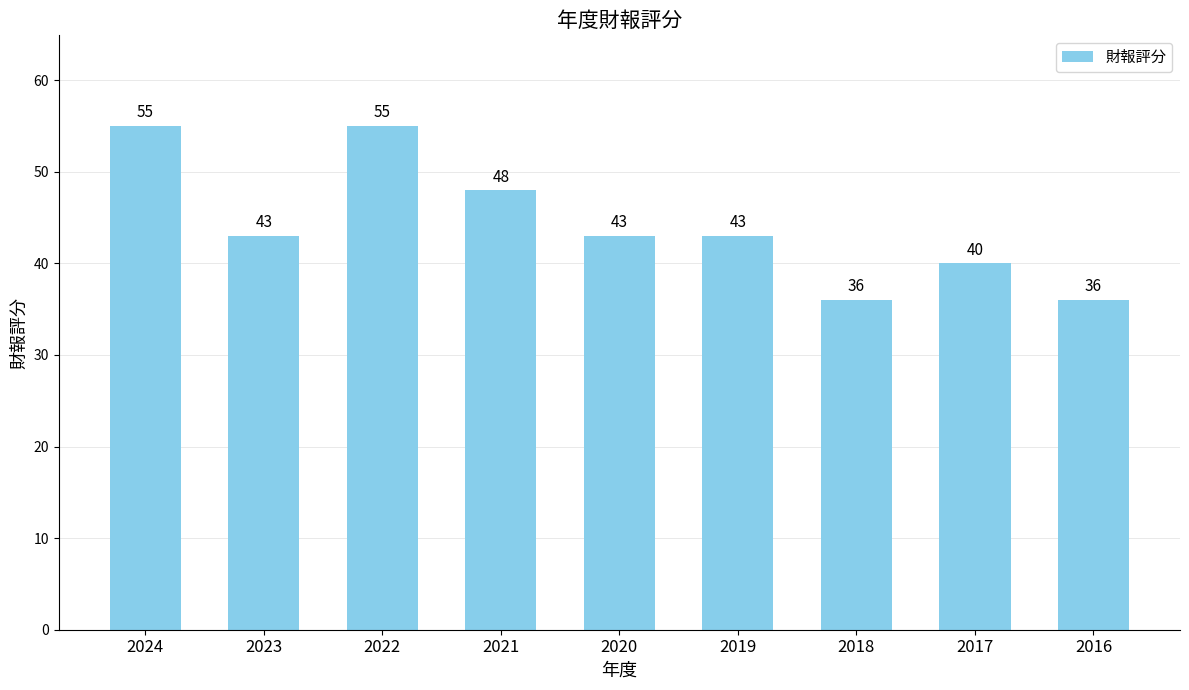

What is the change in value from 2019 to 2017?

-3